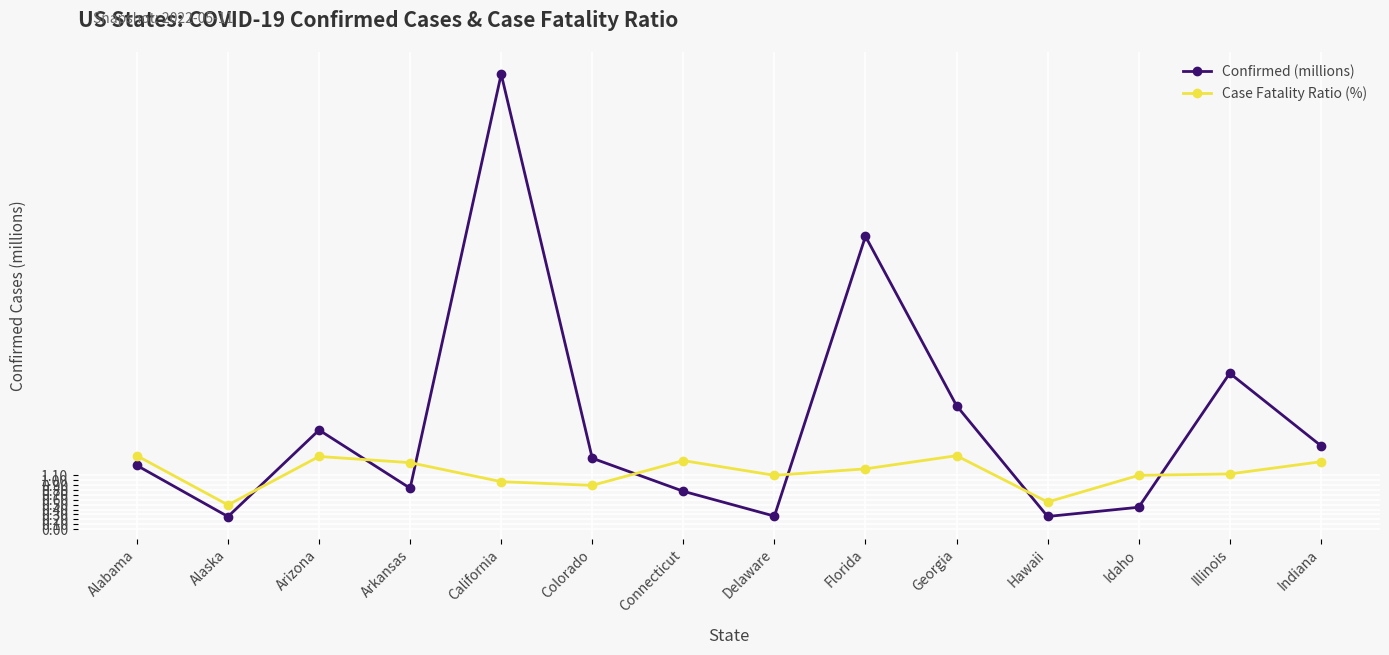

What is the minimum value for Confirmed (millions)?

0.3